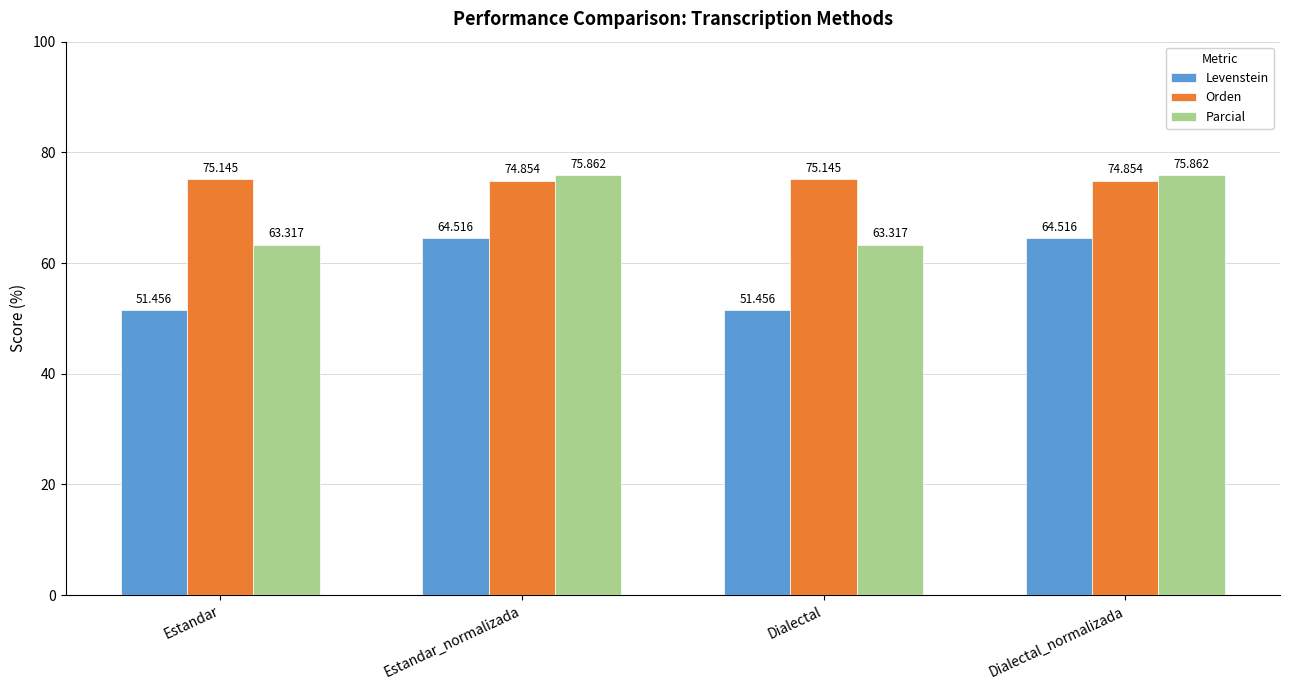

What is the label of the 1st bar from the left?

Estandar